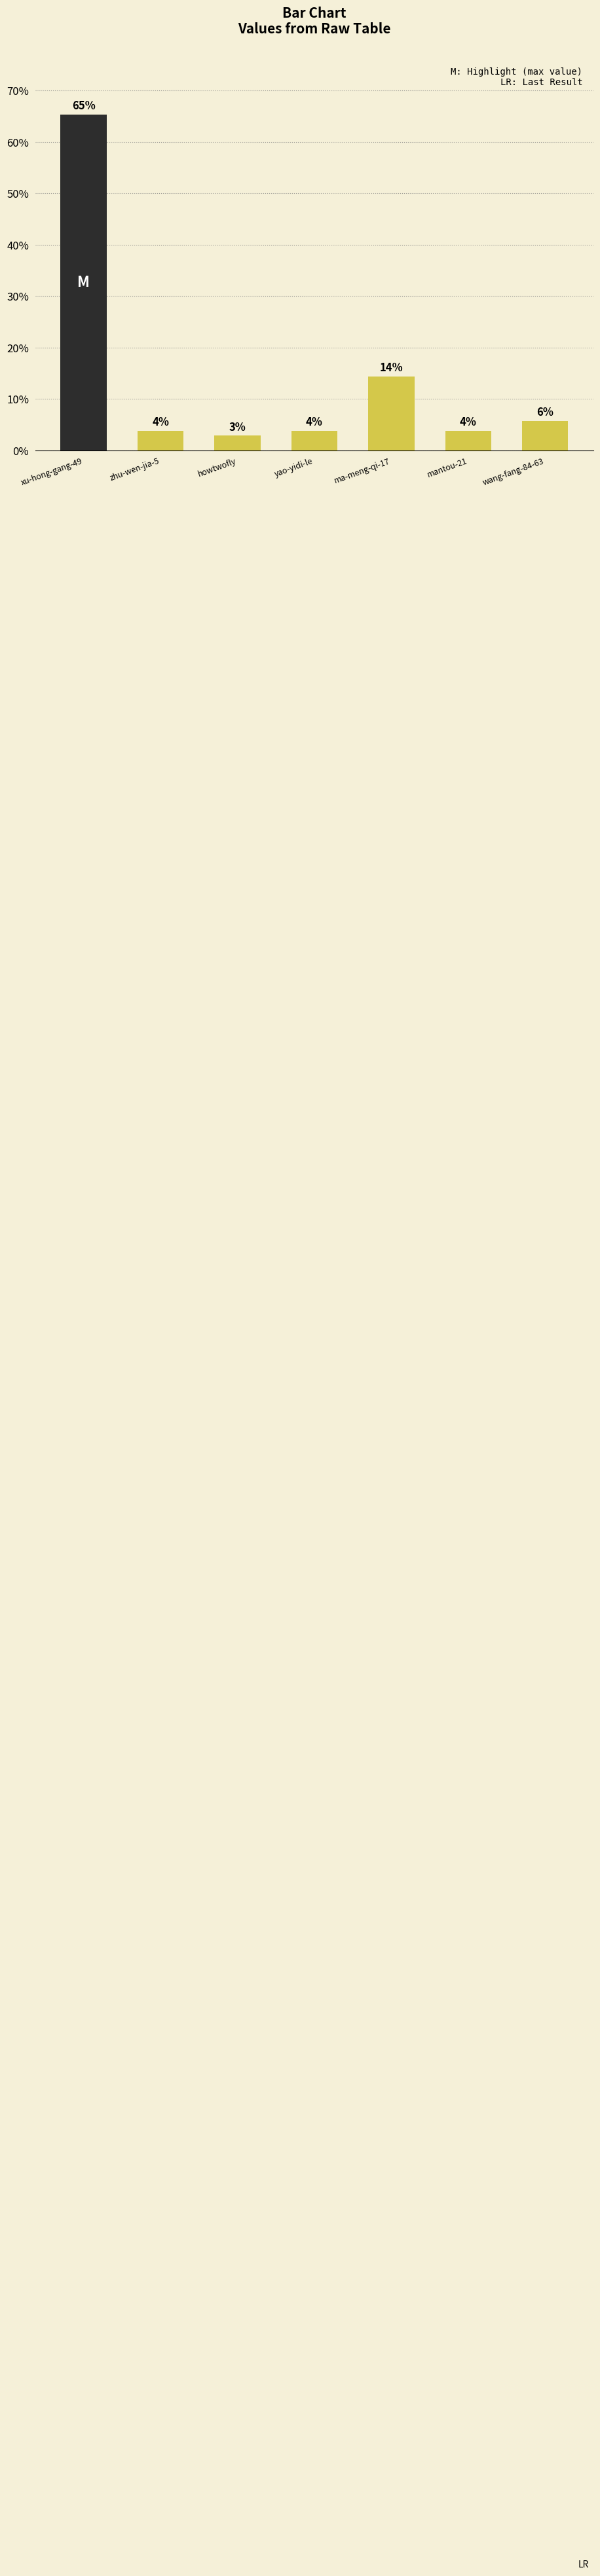

Are the bars horizontal?

No